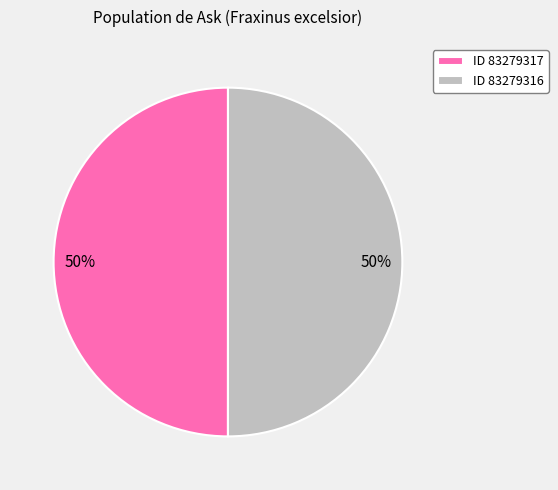

What is the ratio of the value at ID 83279316 to the value at ID 83279317?

1.0